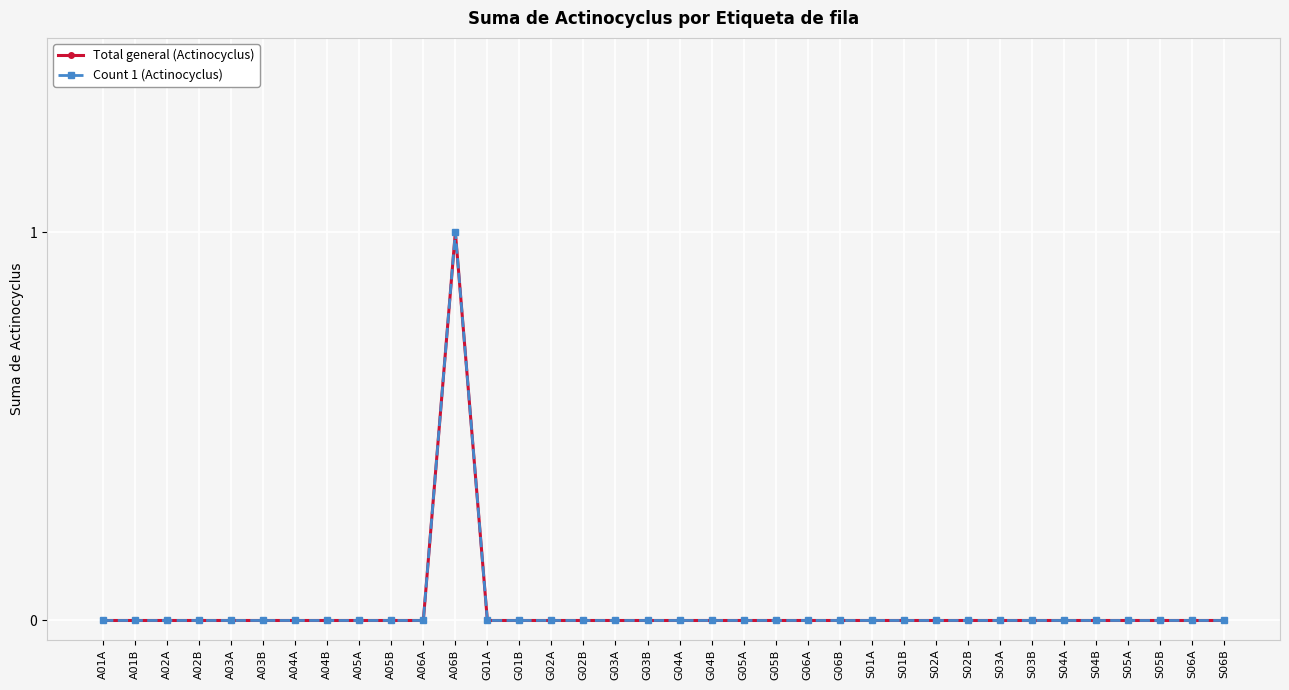

What position from the left is G02A?

15